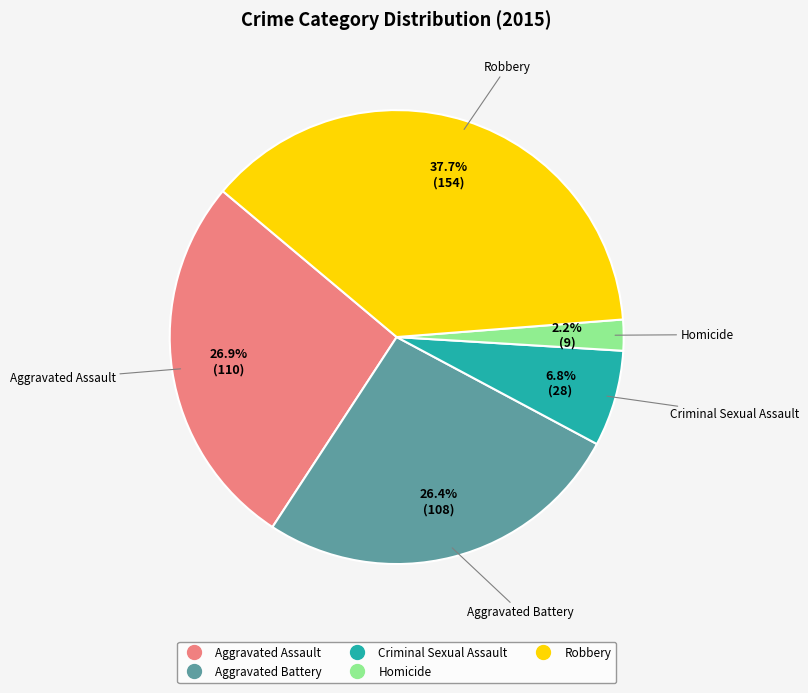

What is the total percentage of Robbery and Criminal Sexual Assault?

44.5%